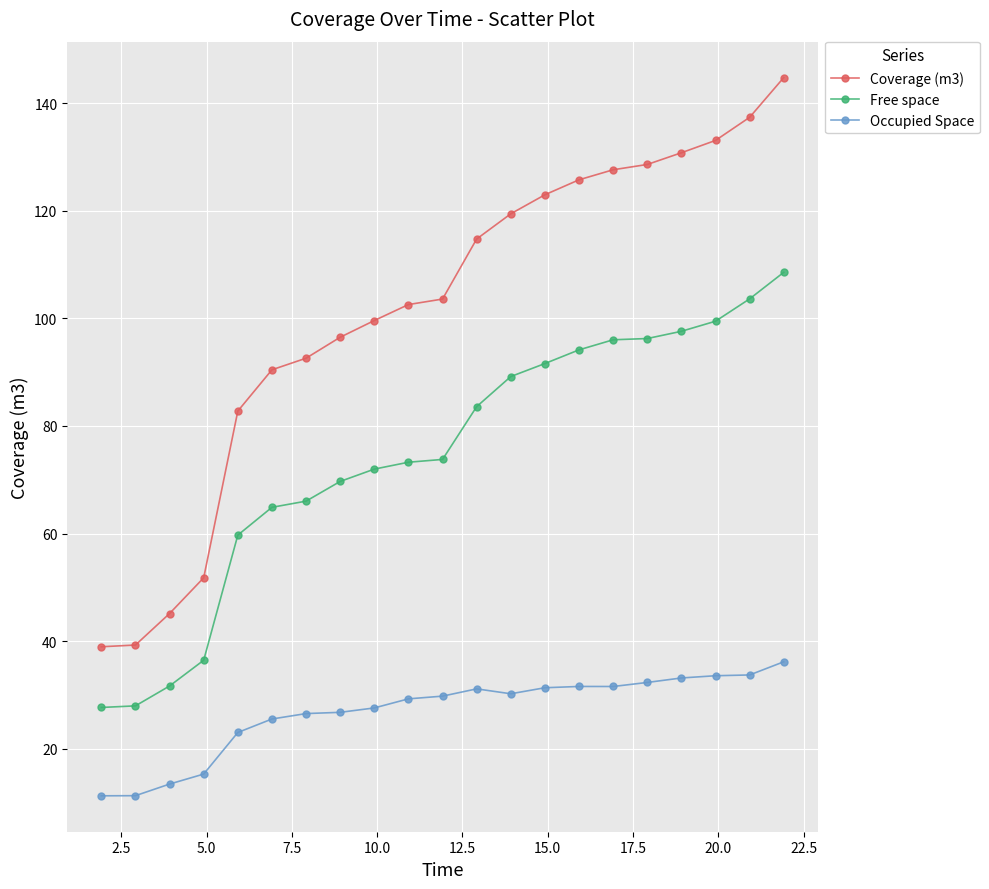

True or false: Occupied Space and Free space intersect in this chart.

False